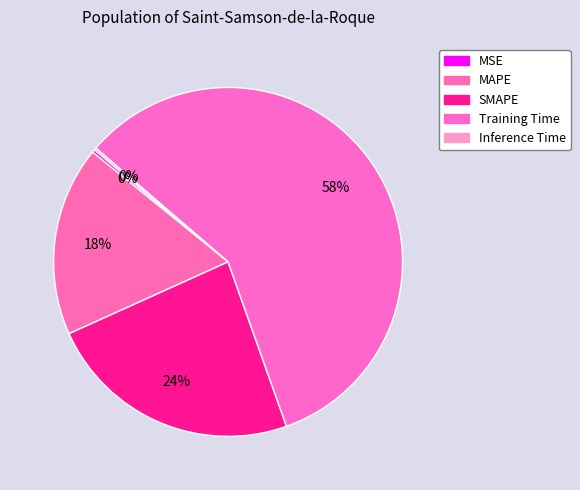

The Inference Time slice represents 0% of the pie. True or false?

True